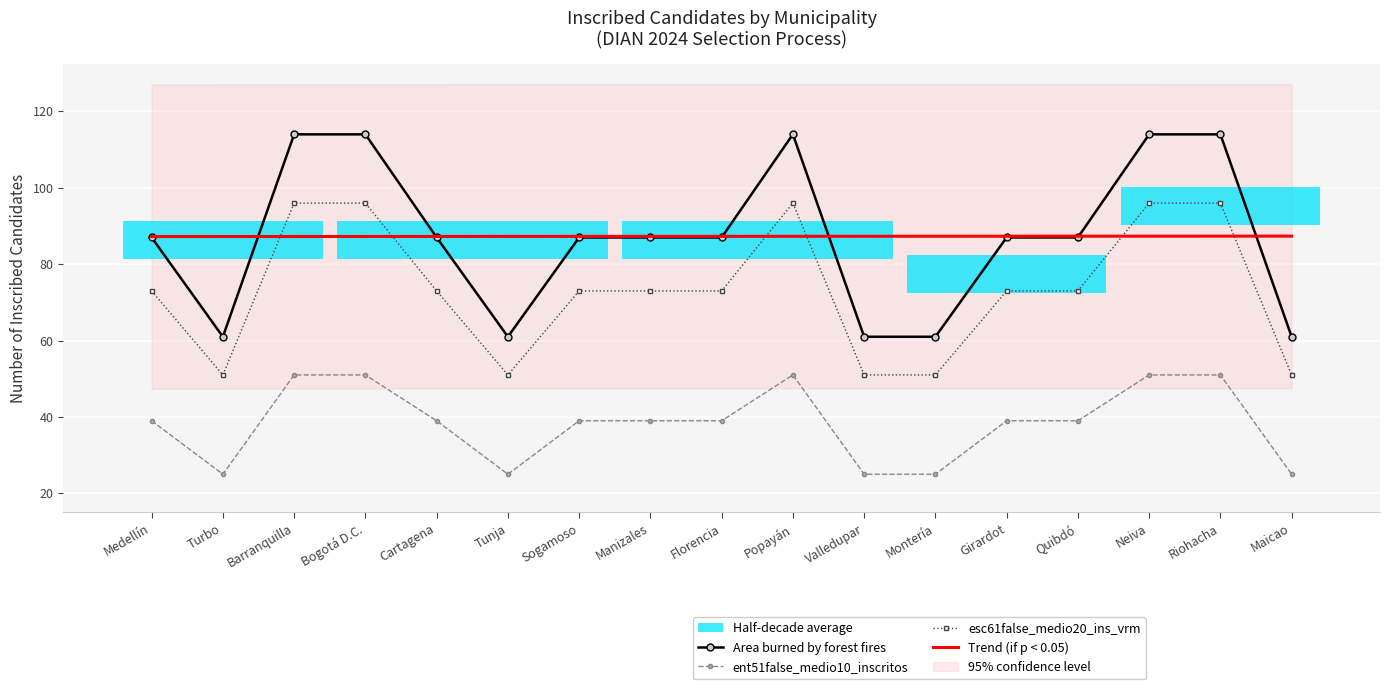

What is the difference between the maximum and minimum values in the Area burned by forest fires series?

53.0